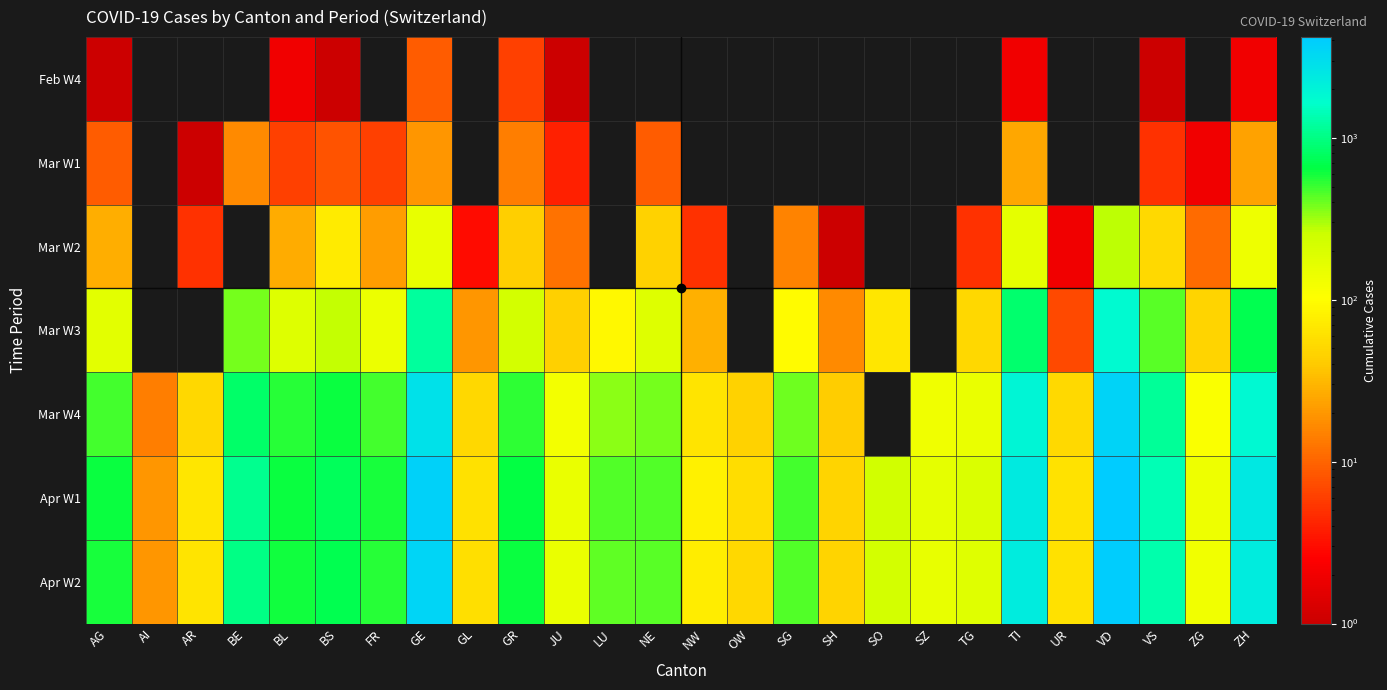

Rank the series at GE from lowest to highest value.

Feb W4, Mar W1, Mar W2, Mar W3, Mar W4, Apr W2, Apr W1